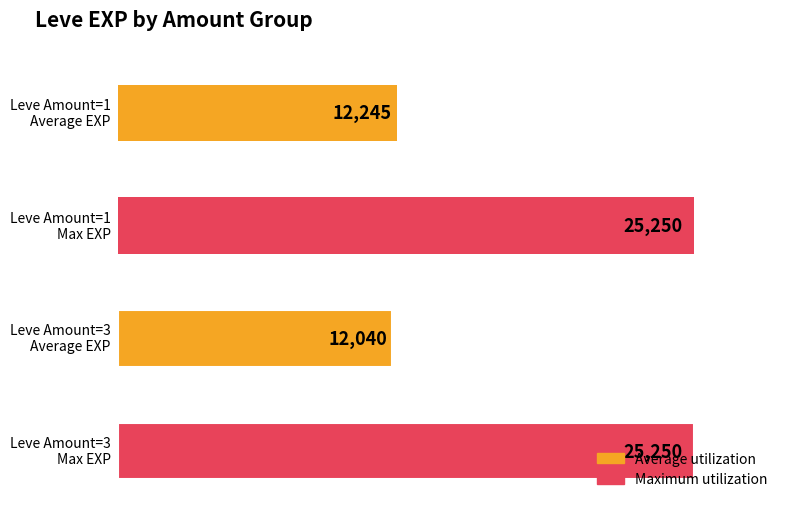

Rank the series by their average value, from highest to lowest.

Maximum utilization, Average utilization